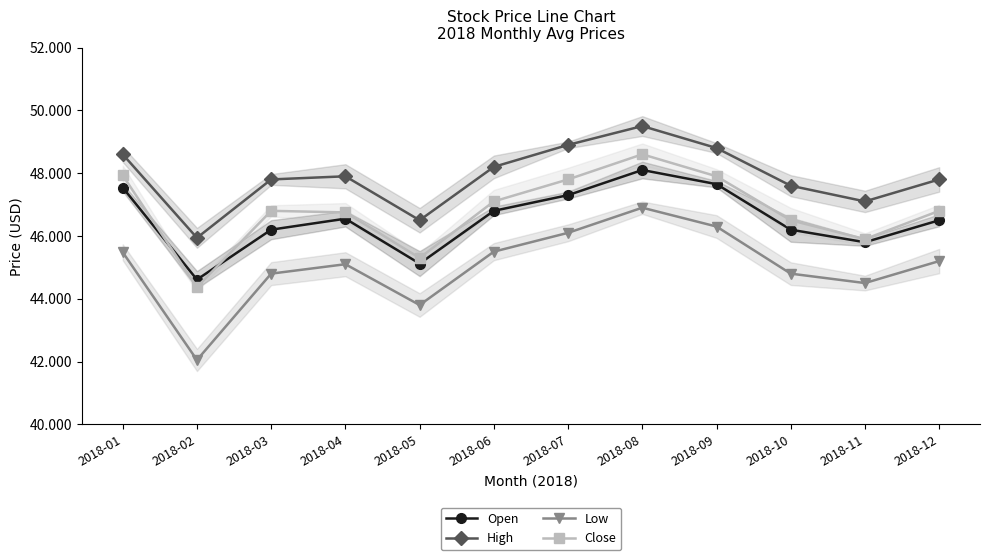

Does the chart have visible grid lines?

No